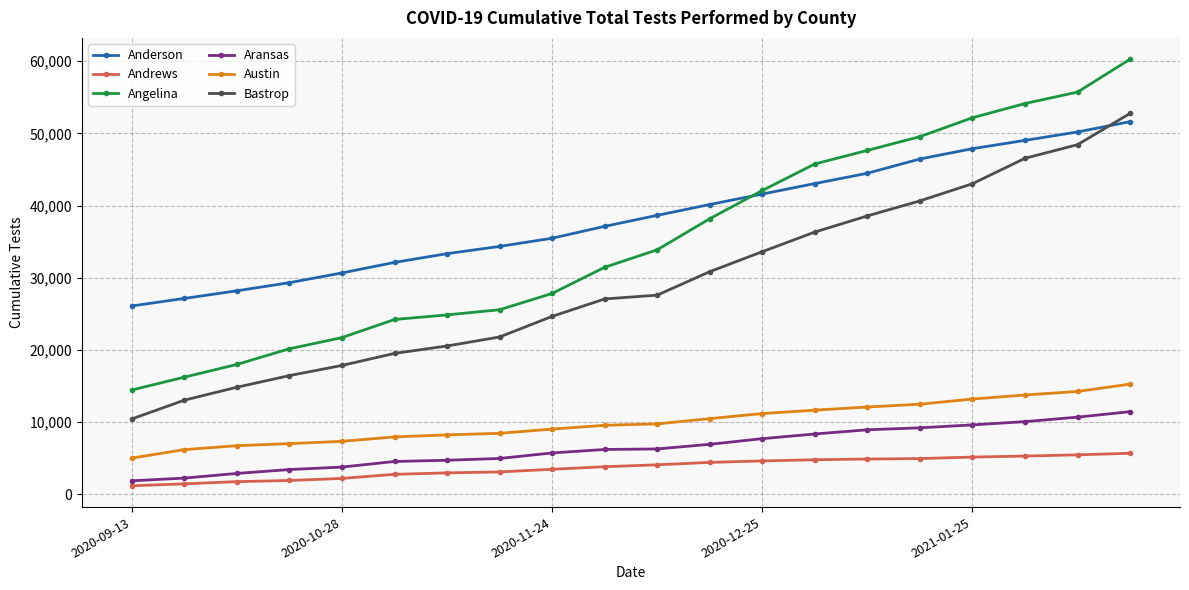

Which series has the widest spread of values?

Angelina